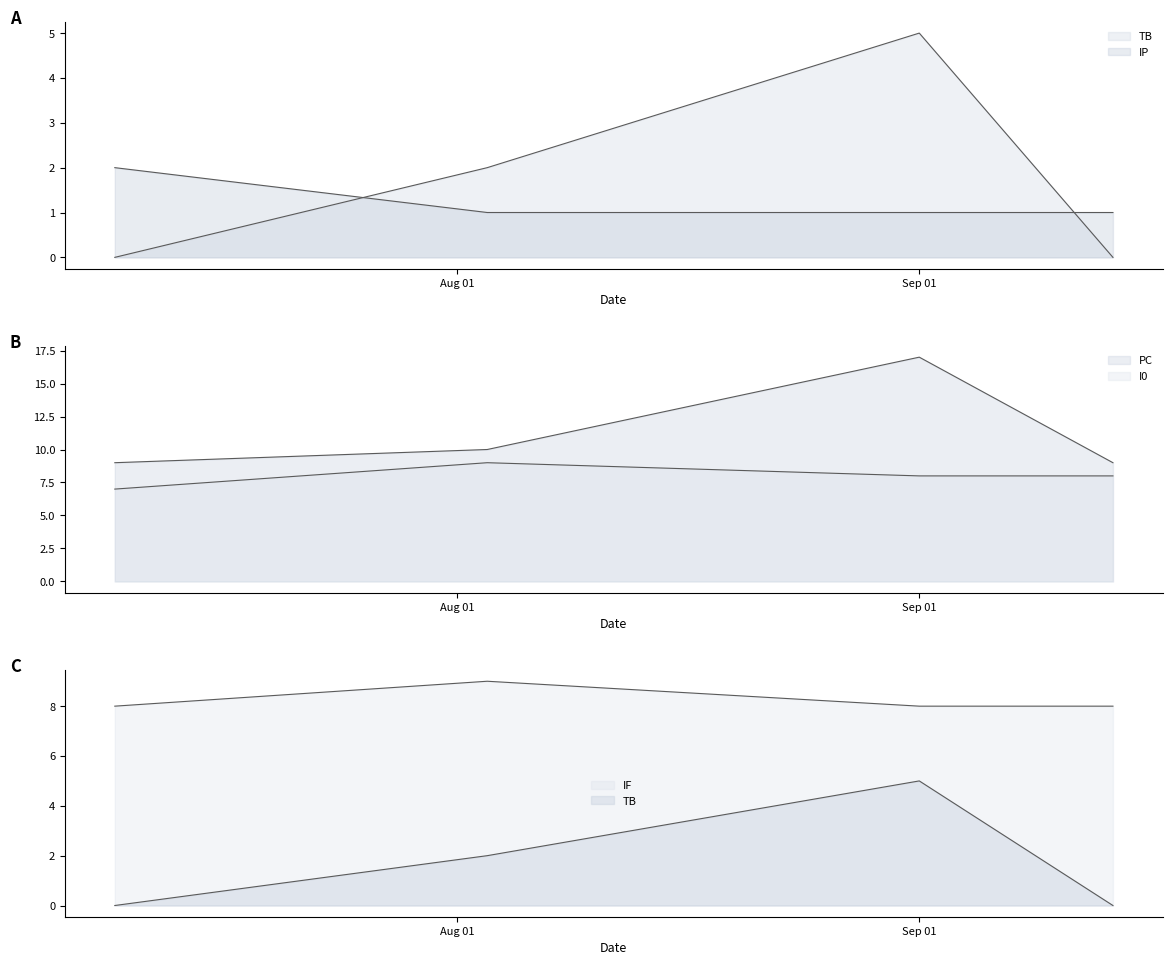

List the labels in order of TB value, largest first.

2024-09-01, 2024-08-03, 2024-07-09, 2024-09-14